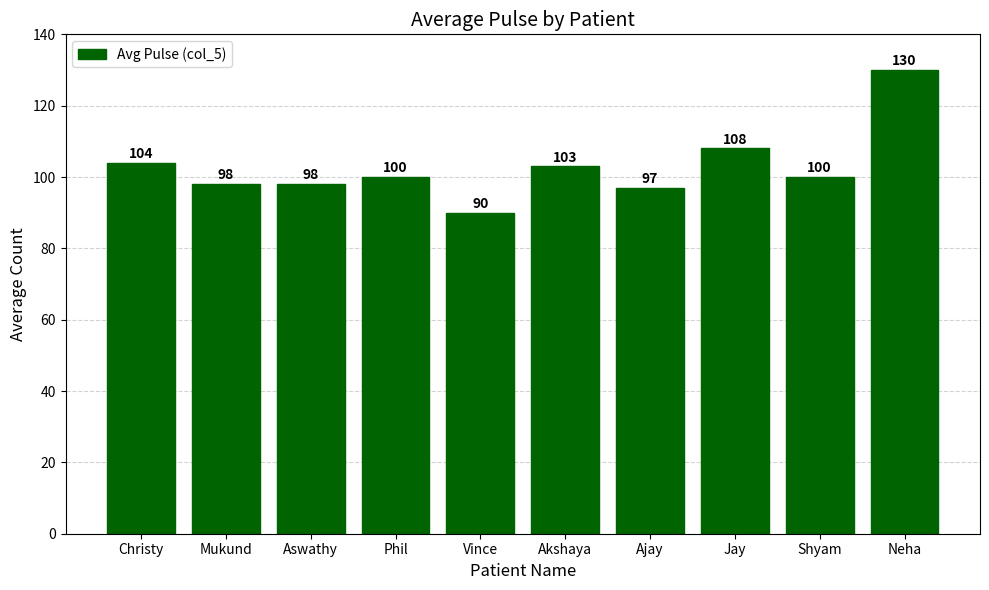

What is the smallest value displayed?

90